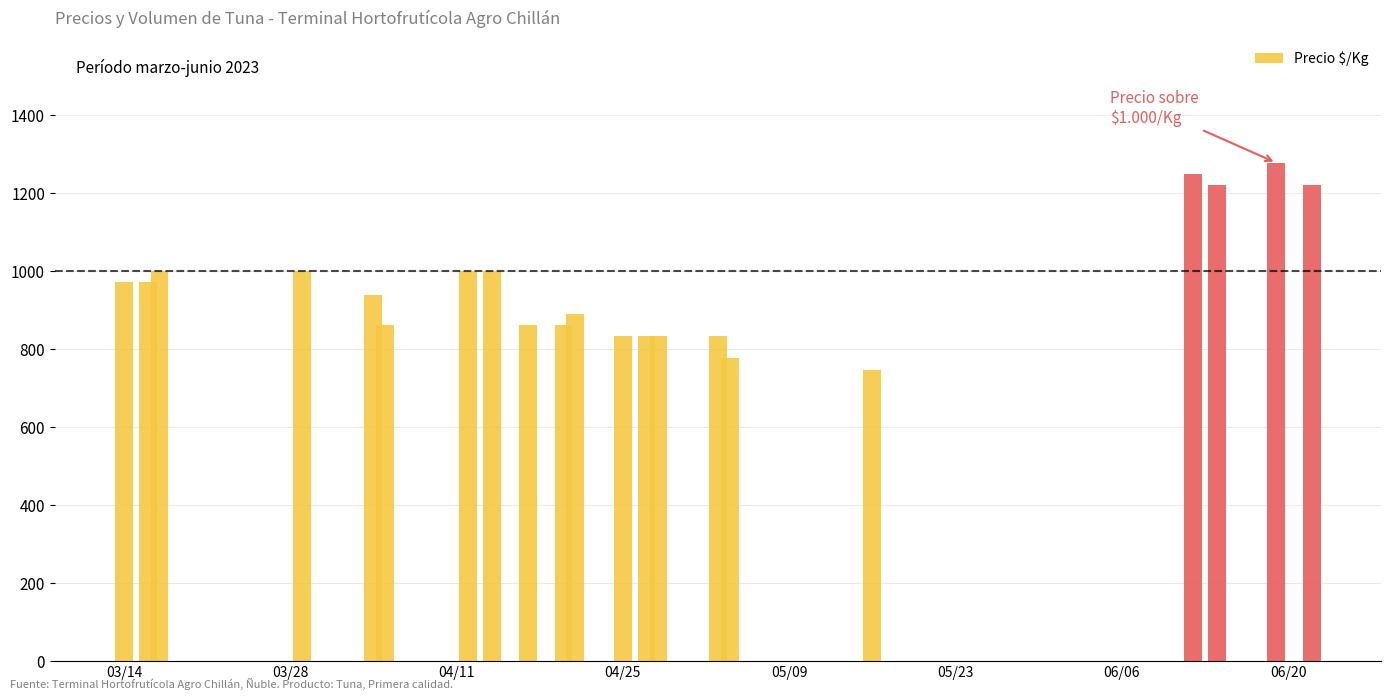

What is the maximum value shown in the chart?

1278